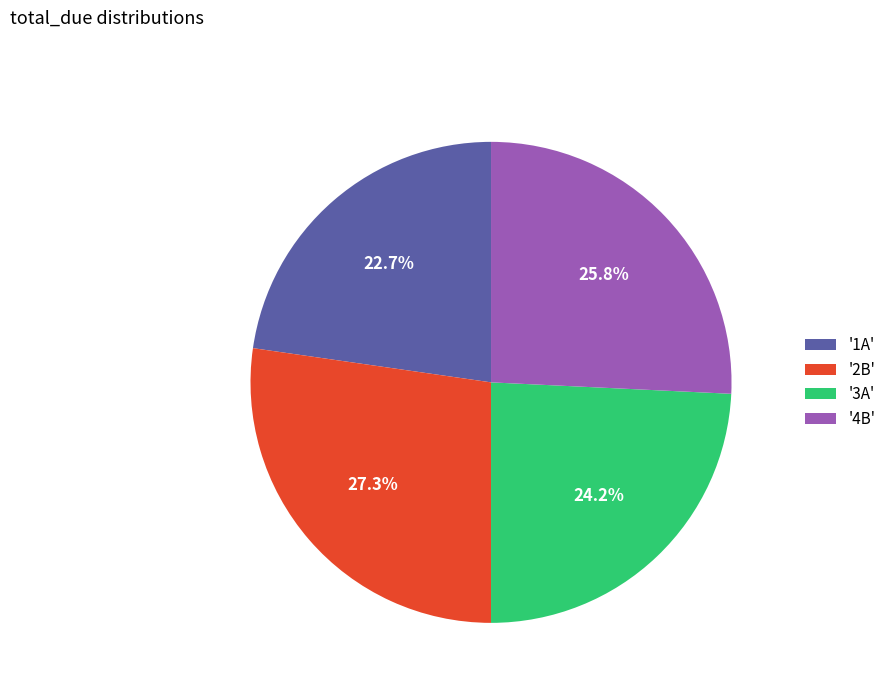

Which slice is the largest?

'2B'